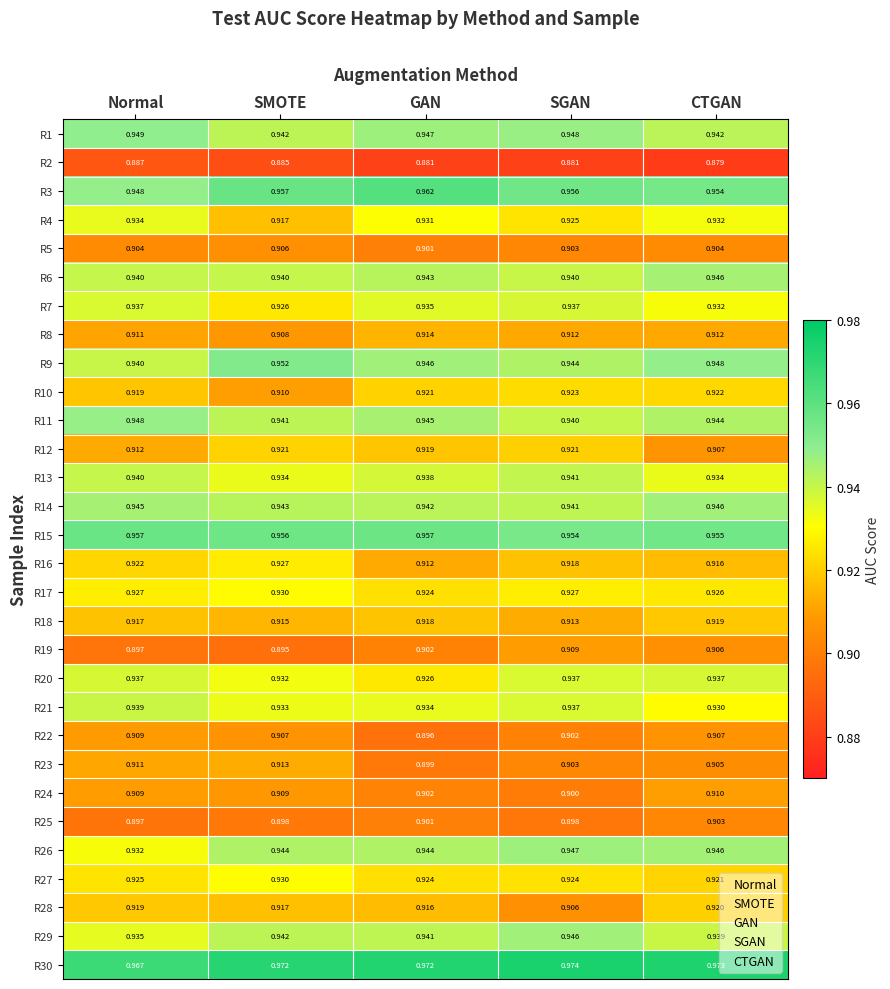

Which category has the highest value across all series?

SGAN